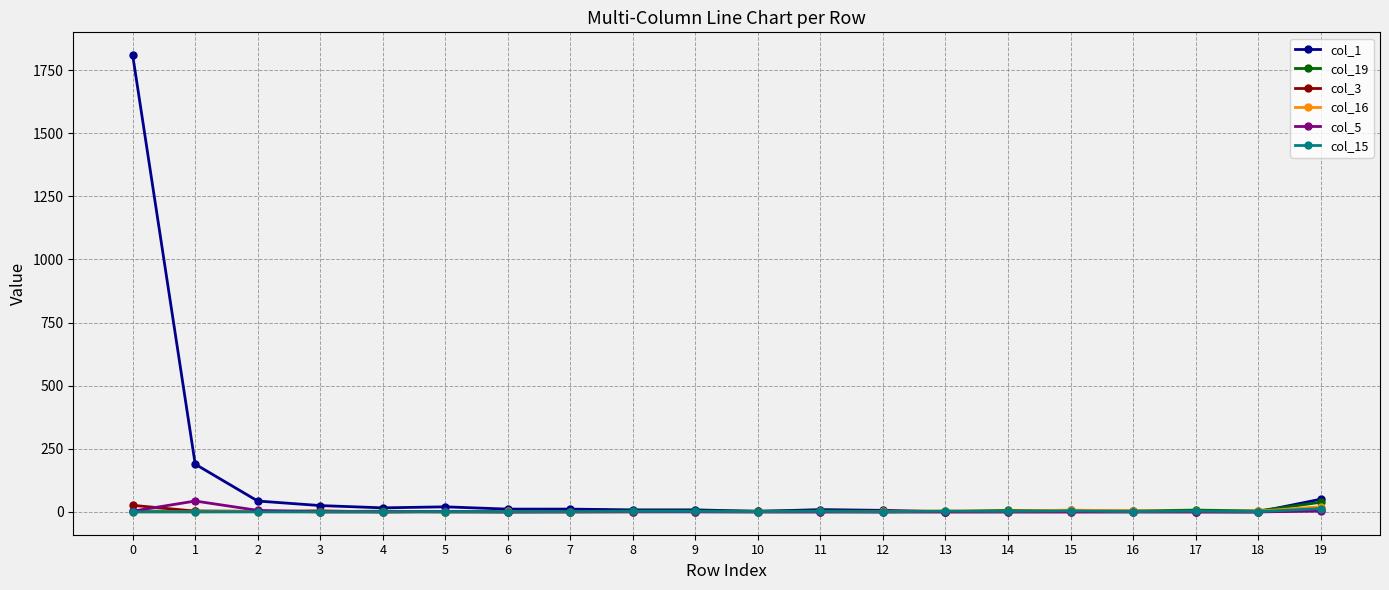

Which series has the largest total across all categories?

col_1